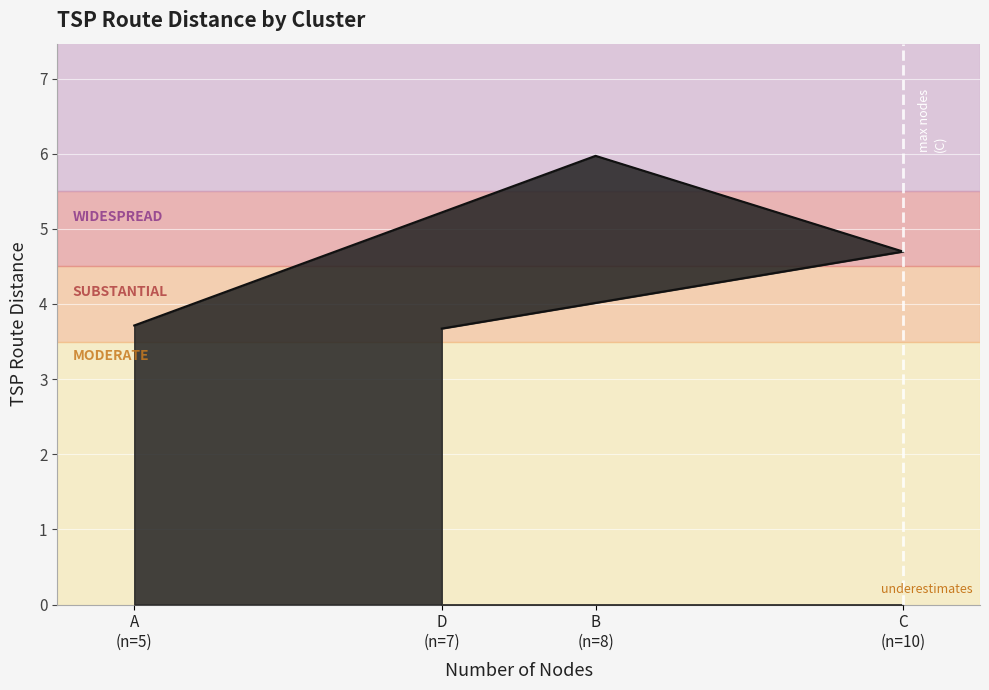

What is the sum of the values at C (n=10) and A (n=5)?

8.4